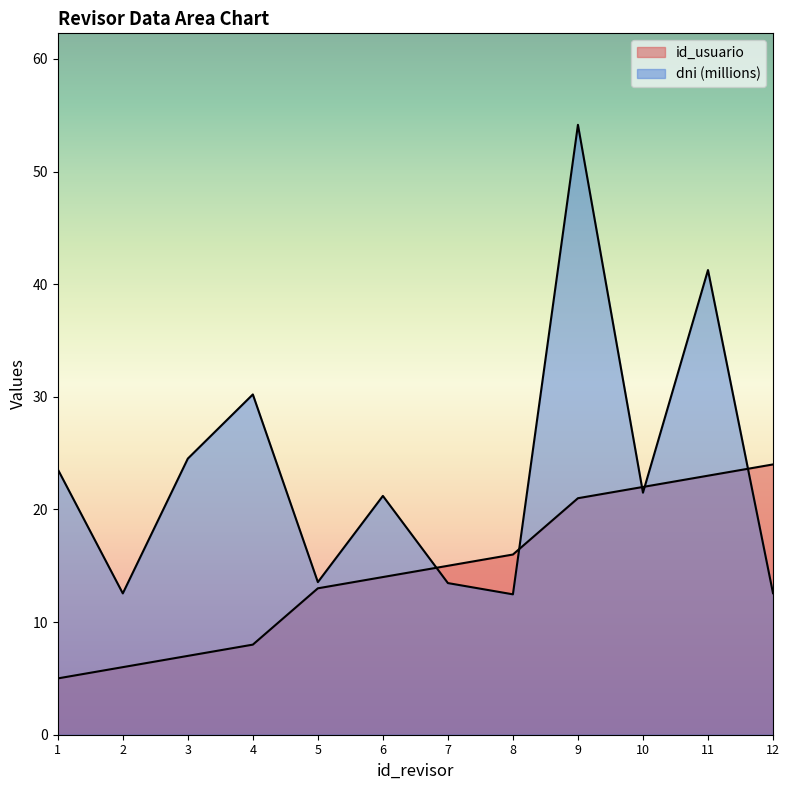

At which category is the sum across all series the highest?

9